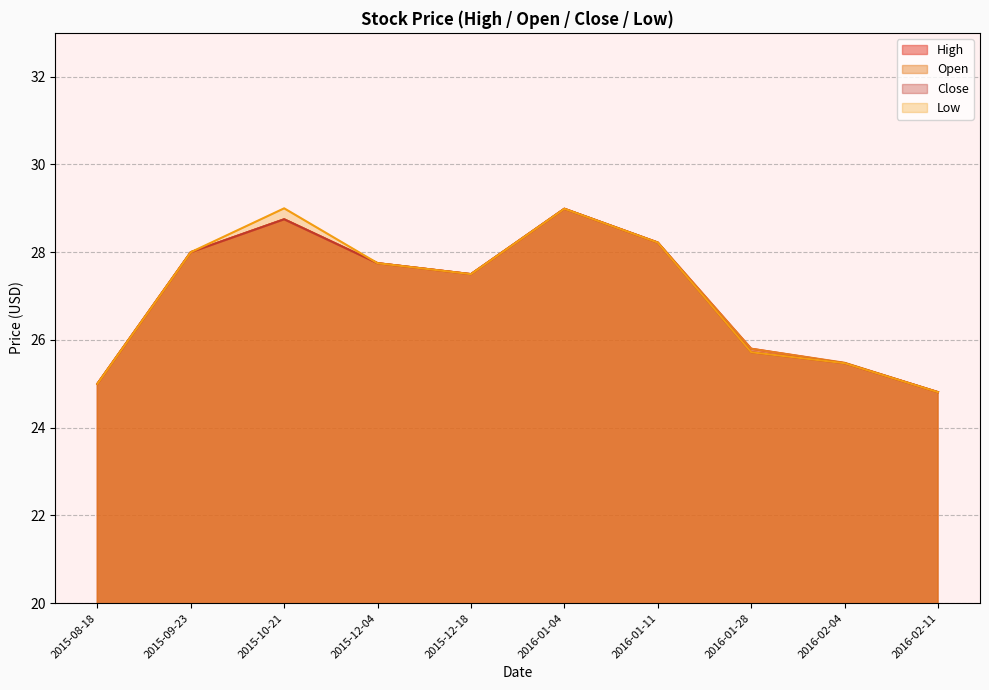

What position from the left is 2016-01-04?

6